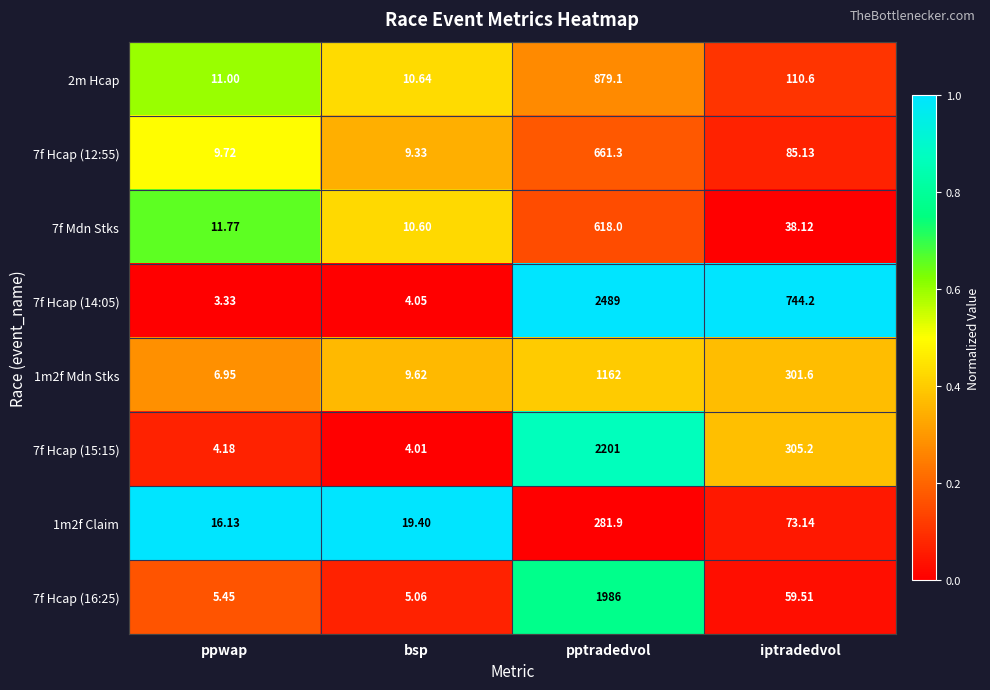

At which label does 7f Hcap (14:05) reach its peak?

pptradedvol